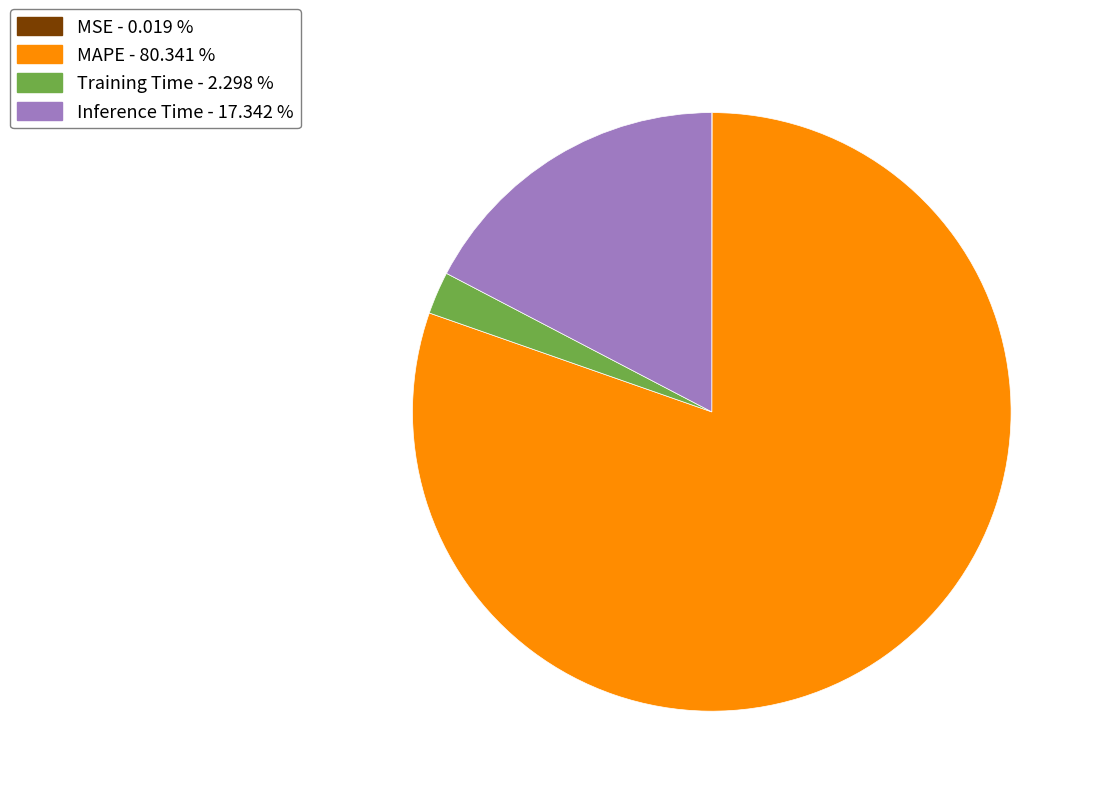

Does any single category account for the majority?

Yes